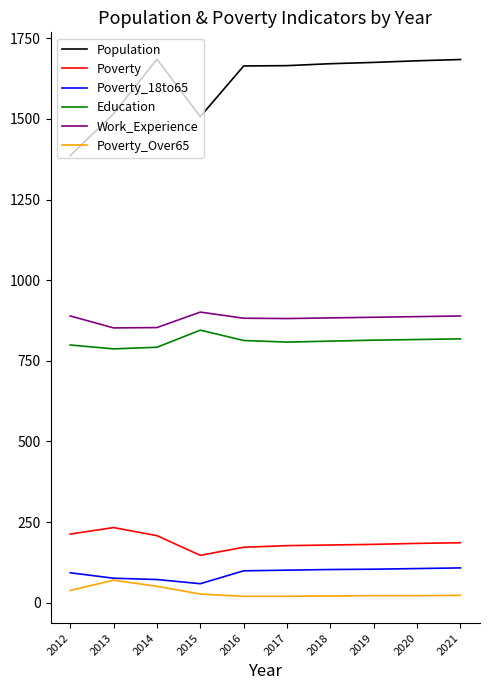

The Poverty series shows 244 at 2020. True or false?

False